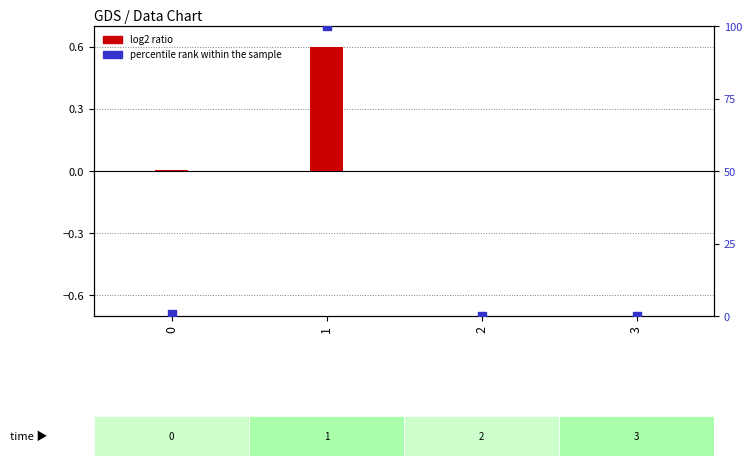

What is the total value across all series at 1?

100.6